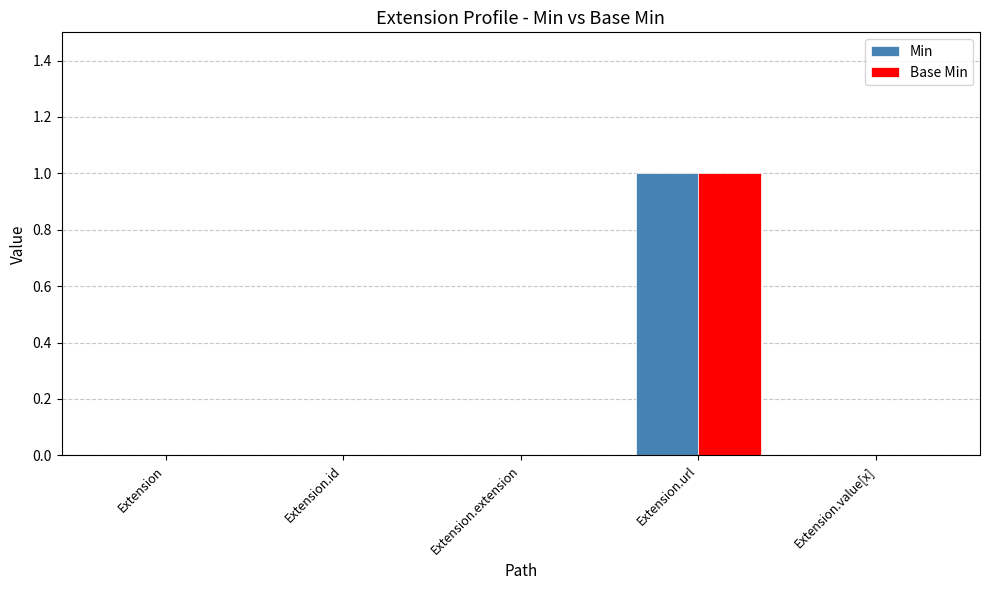

At which category is the sum across all series the highest?

Extension.url